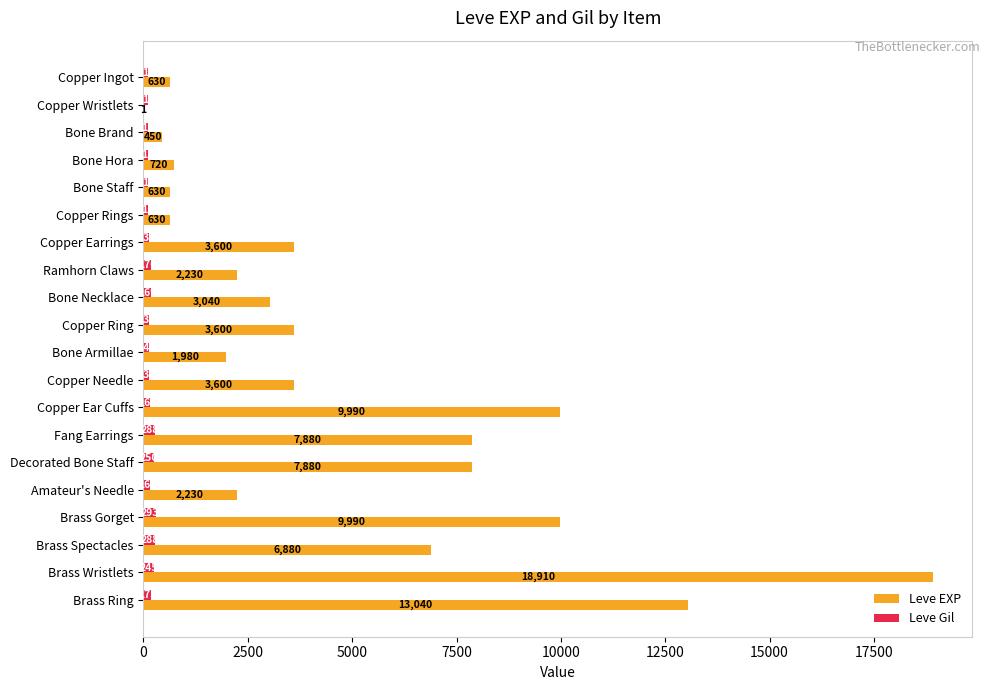

What value does the Leve EXP series have at Bone Armillae, to the nearest 100?

2000